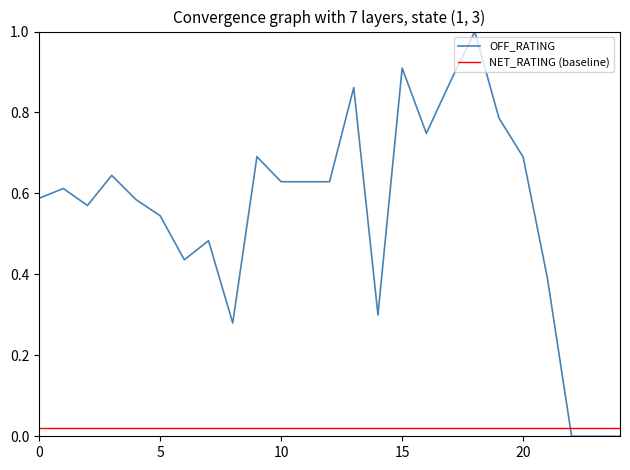

How many data points does each series have?

25